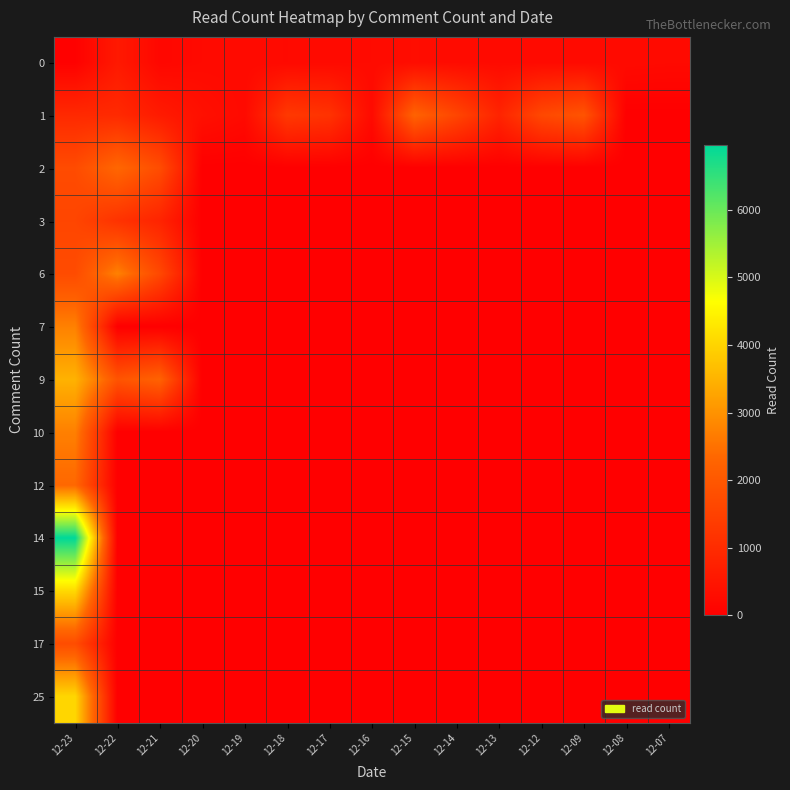

Between 12-18 and 12-12, which series saw the biggest shift?

1